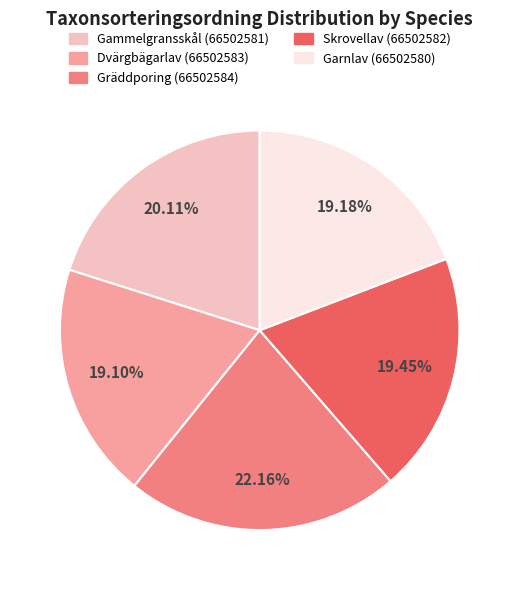

To the nearest percent, what portion does Skrovellav (66502582) represent?

19%